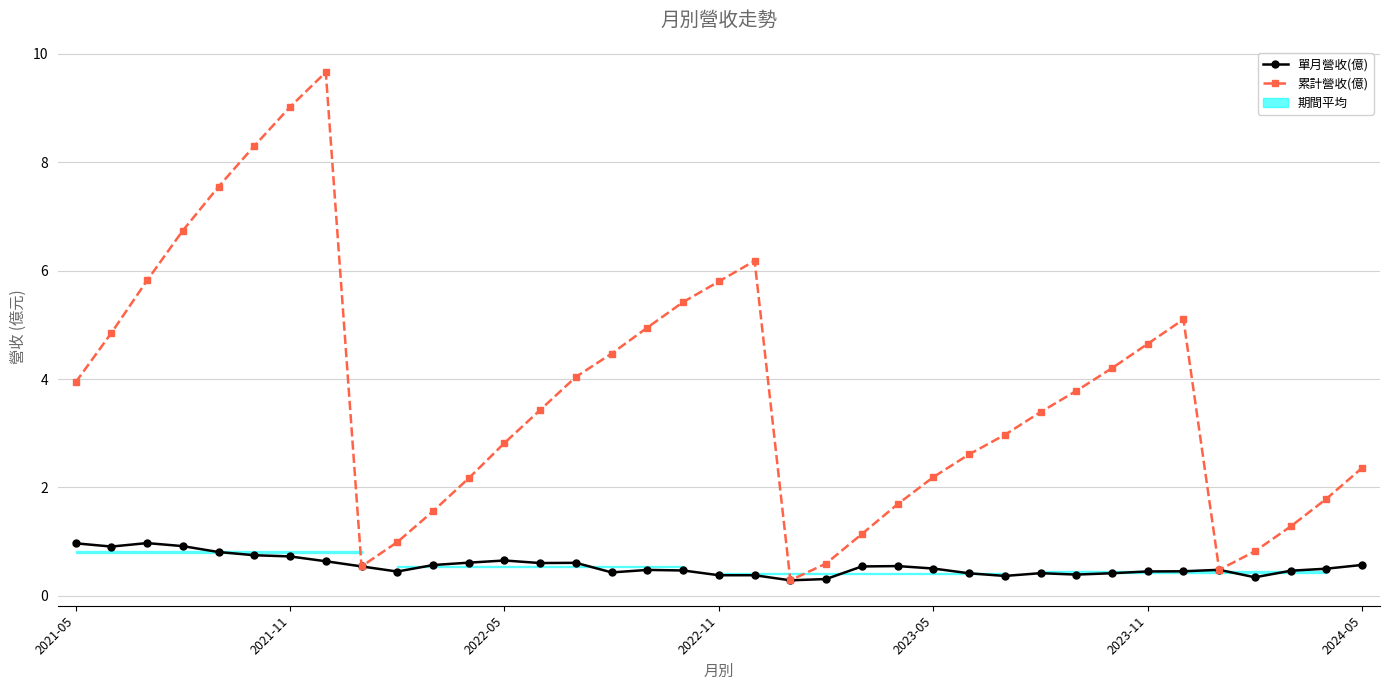

True or false: 累計營收(億) and 單月營收(億) cross at least once.

False